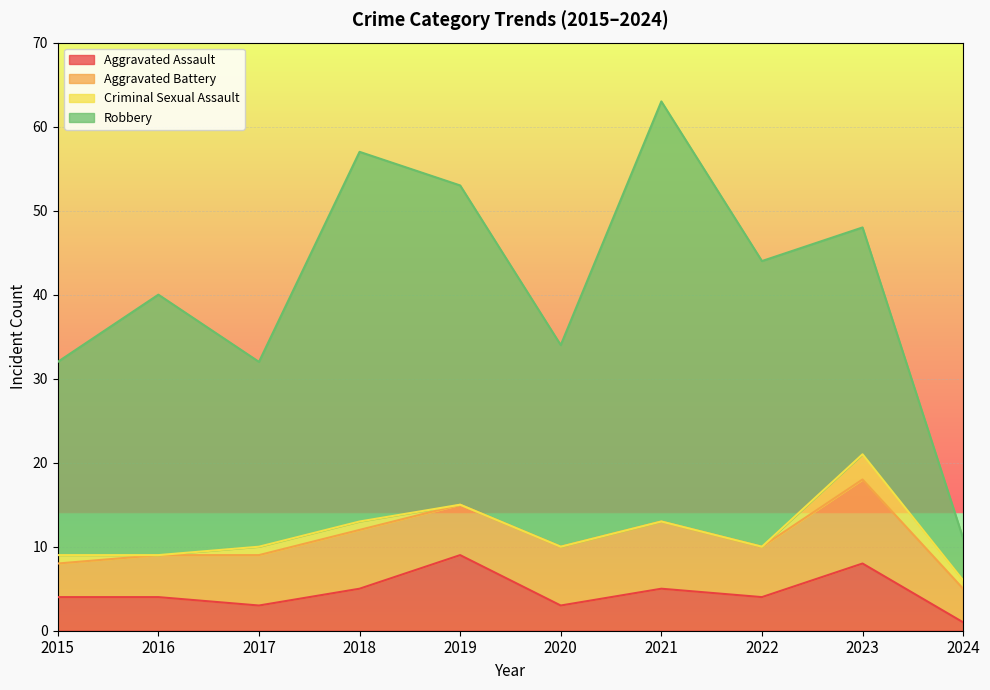

How many distinct data groups are displayed?

4